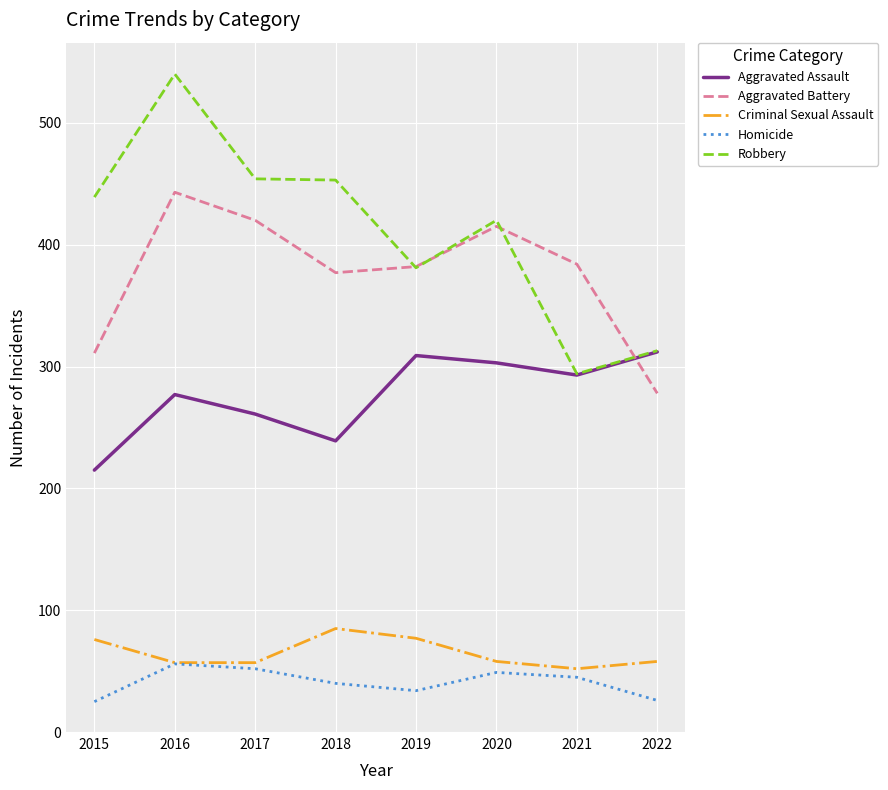

What is the spread (max minus min) of values at 2021?

339